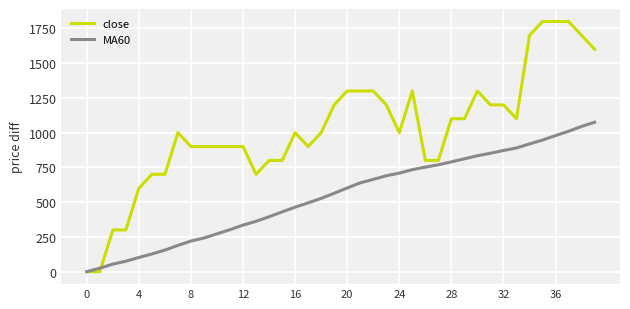

List the series in order of their overall mean, highest first.

close, MA60